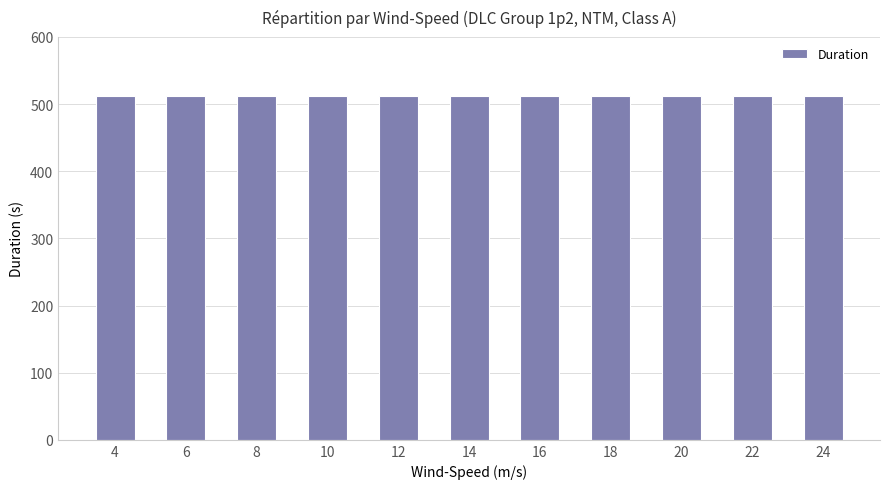

Which series has the largest total across all categories?

Duration